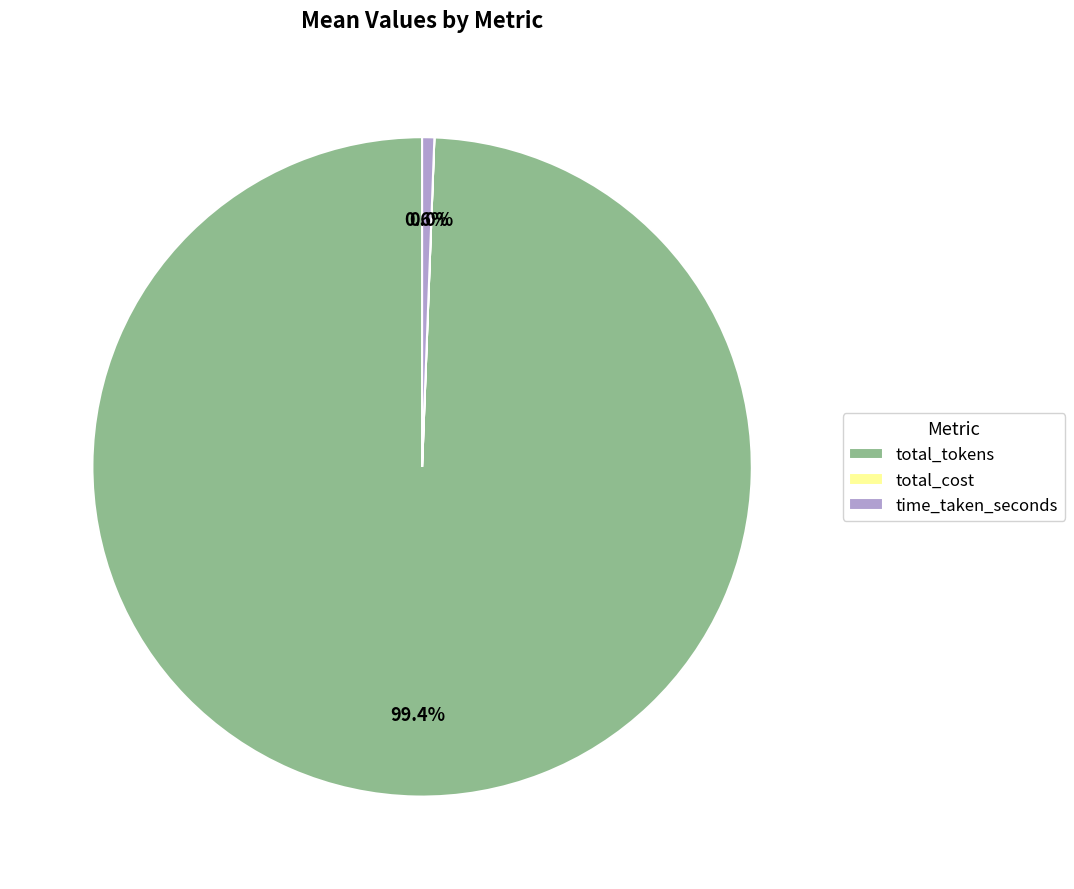

Which category accounts for the majority?

total_tokens